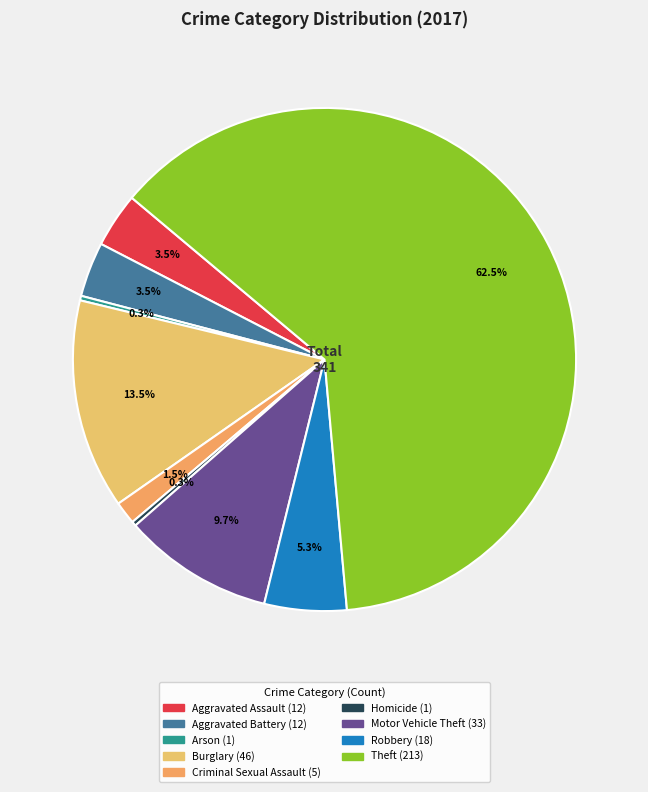

Is the sum of Aggravated Battery and Criminal Sexual Assault greater than half?

No